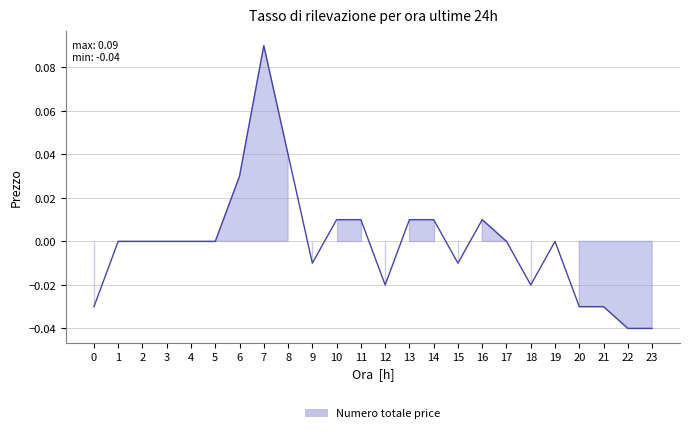

Which has a higher value, 1 or 8?

8